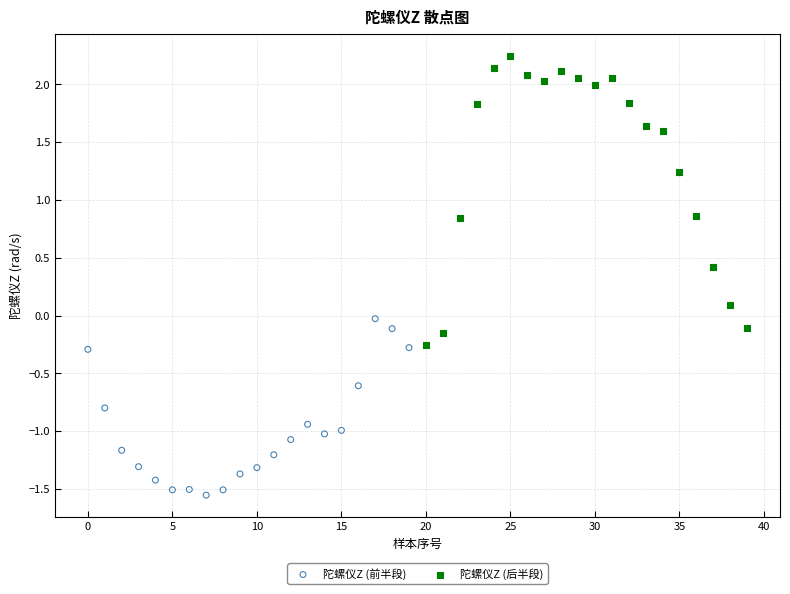

Which series contains the lowest Y value?

陀螺仪Z (前半段)